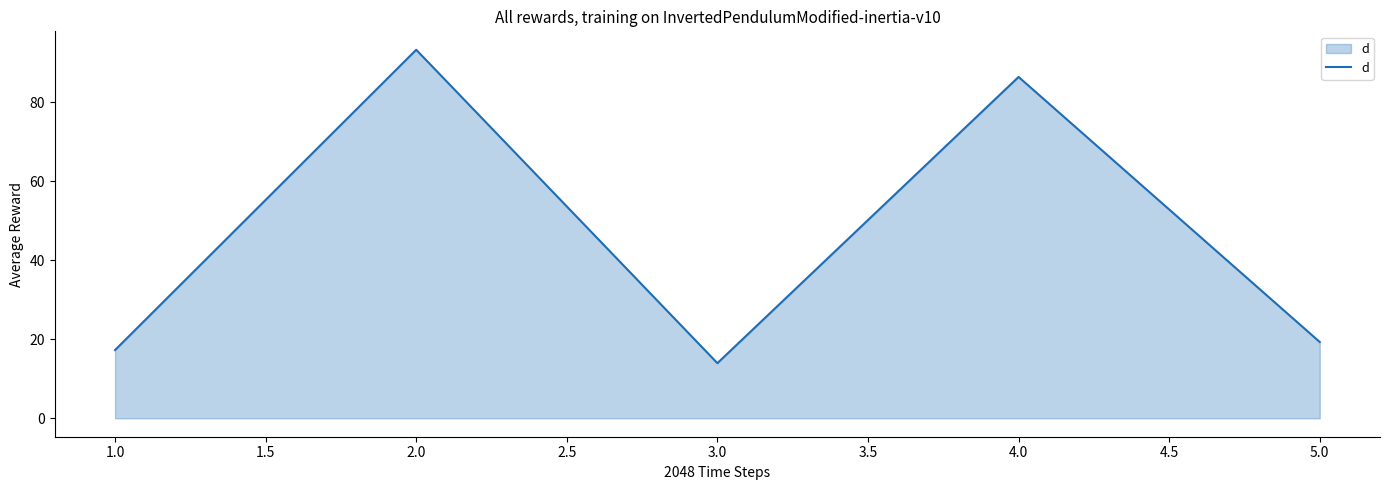

How many interior local peaks (higher than both neighbors) does the data have?

2